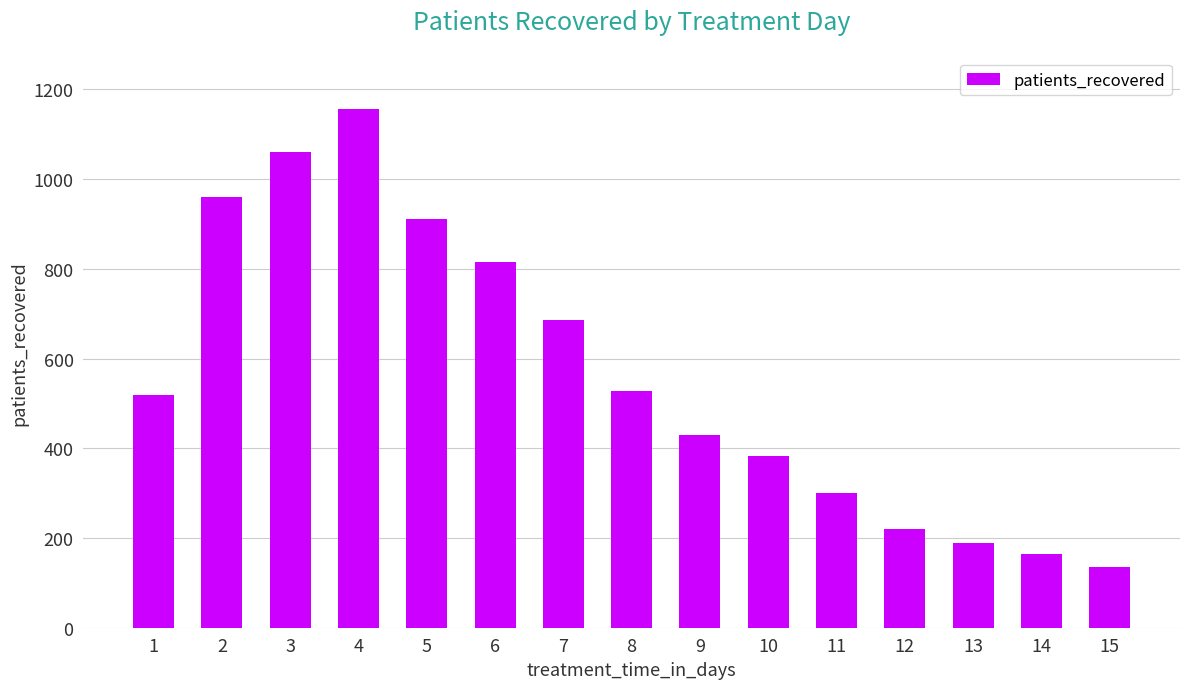

Between 9 and 11, which is larger?

9